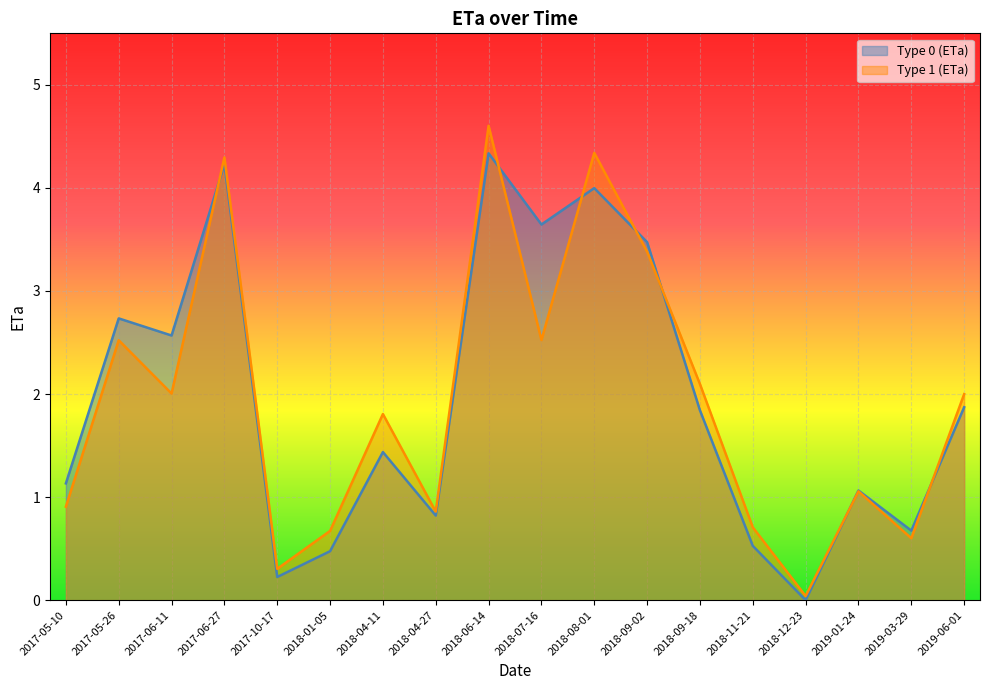

After their last crossing, which series has the higher values: Type 1 (ETa) or Type 0 (ETa)?

Type 1 (ETa)